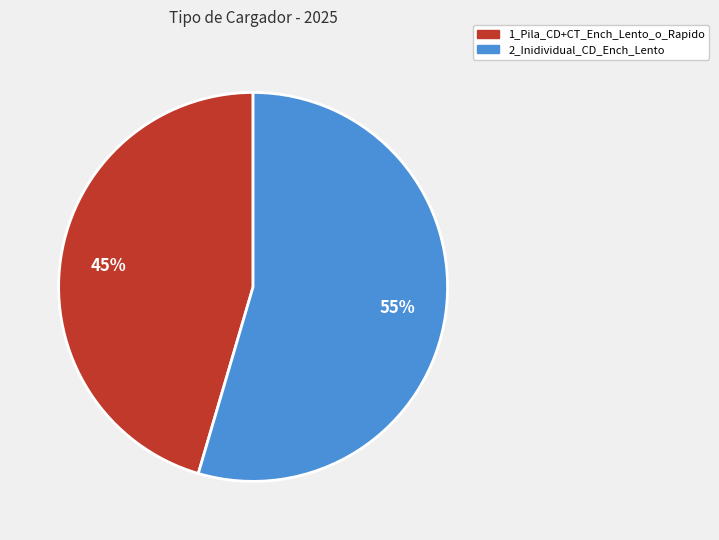

Is there any slice that represents more than half of the pie?

Yes